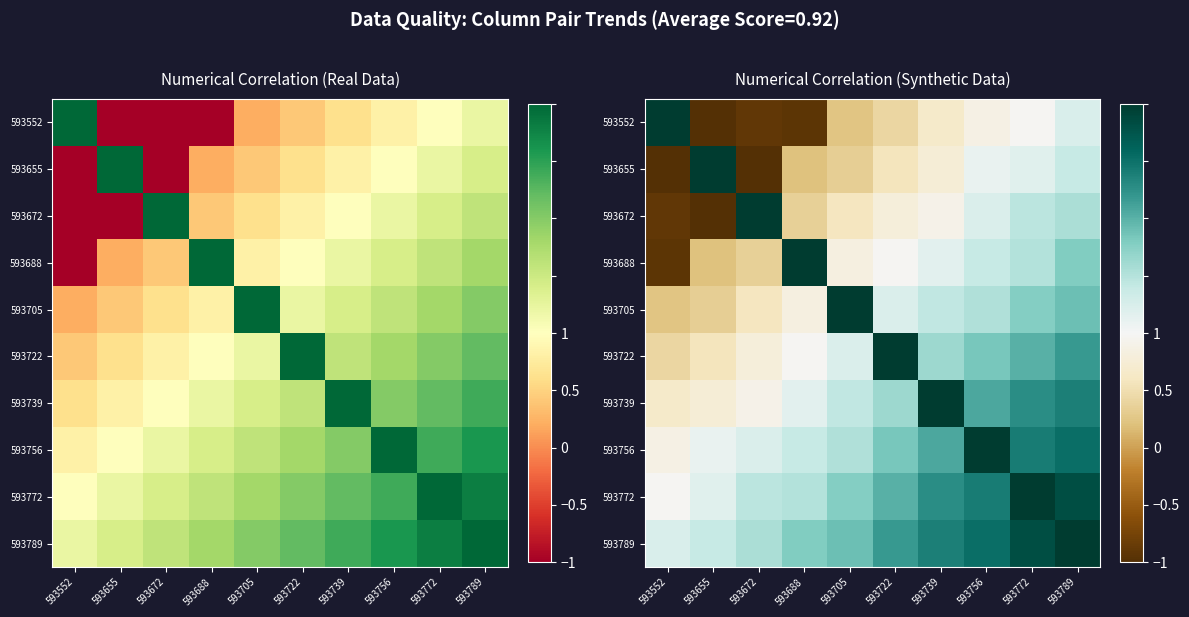

What is the total value across all series at 593772?

4.7